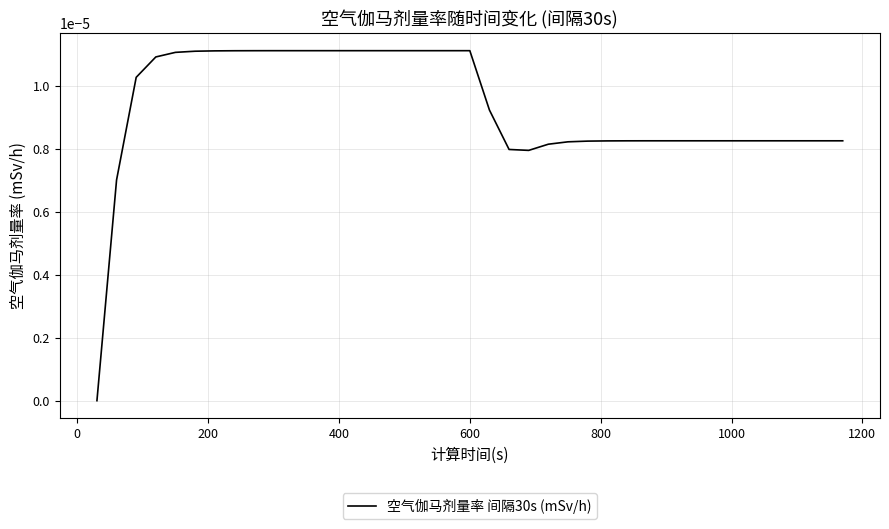

Does the chart display data point markers on the line(s)?

No